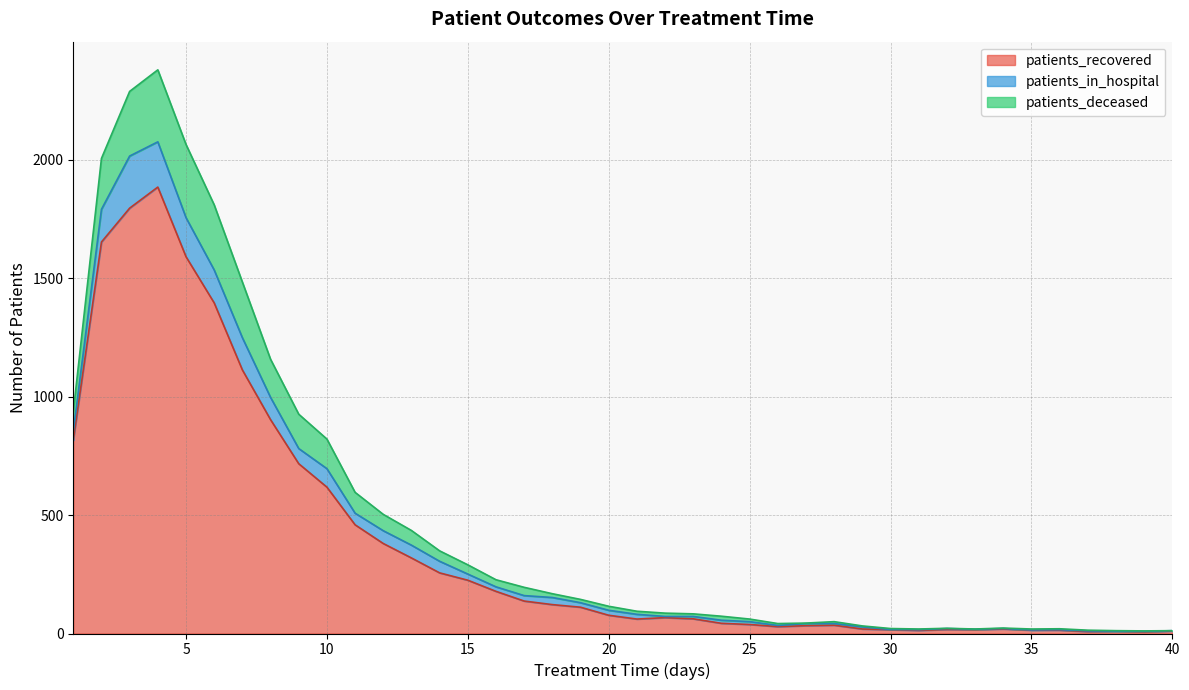

The patients_deceased series shows 23 at 37. True or false?

False